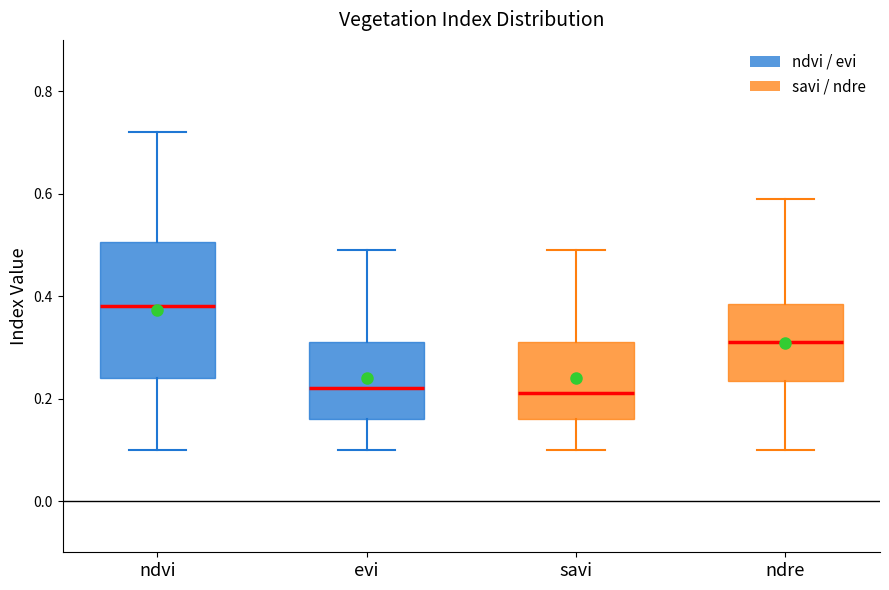

Reading left to right, read every box against the y-axis: the position of its median line, the range the box covers, and the ends of its whiskers. The values are not printed on the chart, so give them approximately, as read against the axis.

ndvi: median 0.38, box 0.24 to 0.50, whiskers 0.10 to 0.72
evi: median 0.22, box 0.16 to 0.32, whiskers 0.10 to 0.50
savi: median 0.22, box 0.16 to 0.32, whiskers 0.10 to 0.50
ndre: median 0.32, box 0.24 to 0.38, whiskers 0.10 to 0.60